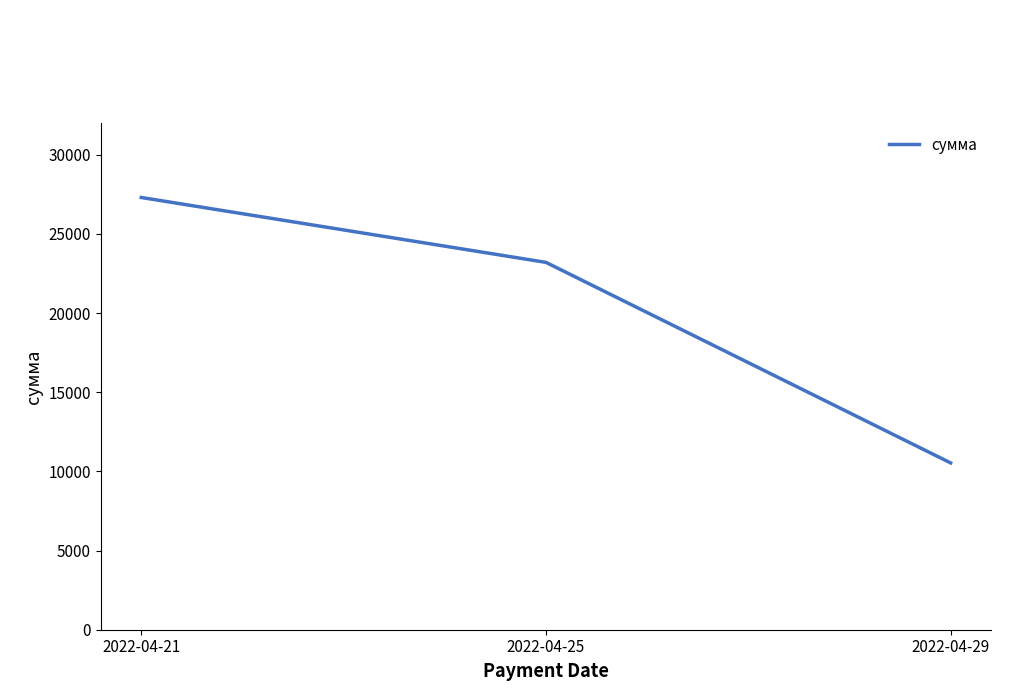

At which label is the value closest to 18914?

2022-04-25